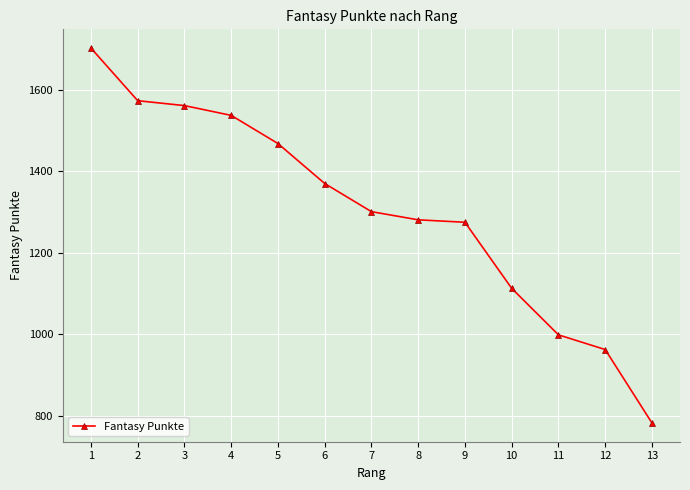

The chart shows a value of 1477 at 10. True or false?

False